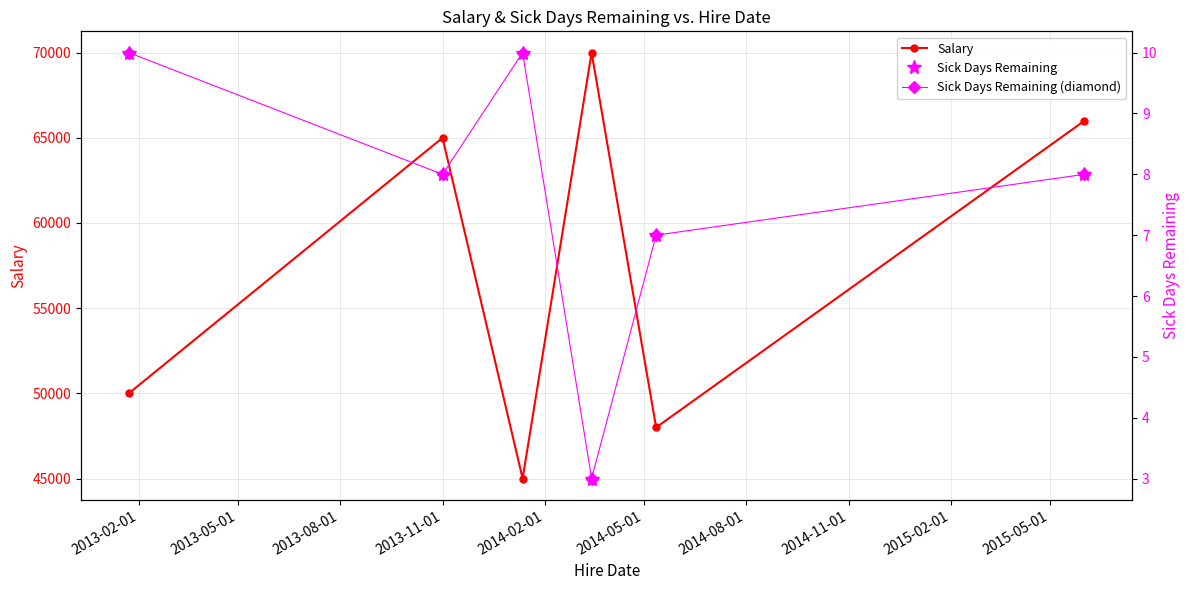

In Salary, how many points are lower than both neighbors (excluding endpoints)?

2